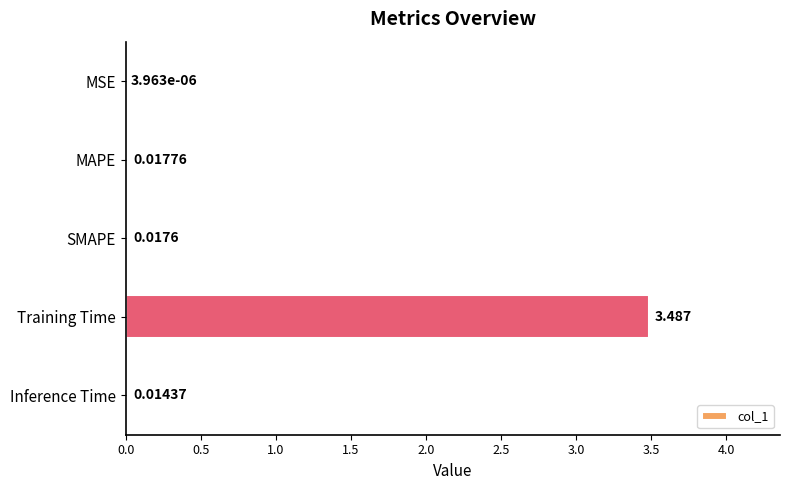

Are the bars horizontal?

Yes